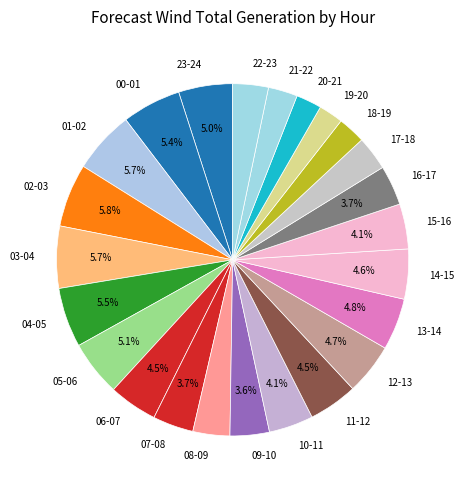

Combined, do 20-21 and 22-23 account for over 50%?

No